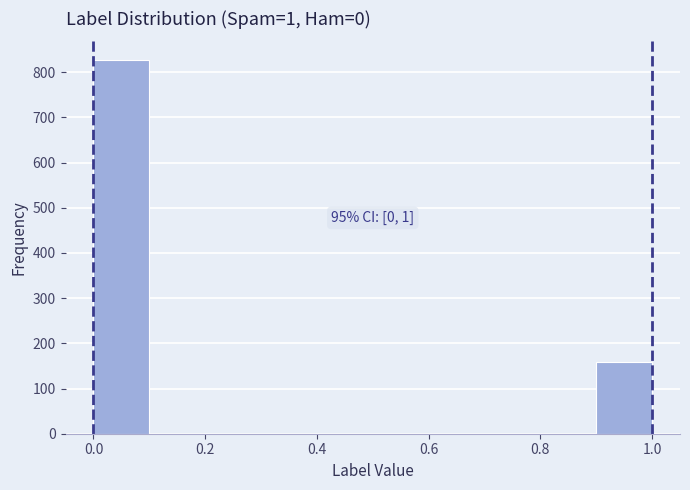

Which range on the x-axis has the tallest bar?

0.0 to 0.1